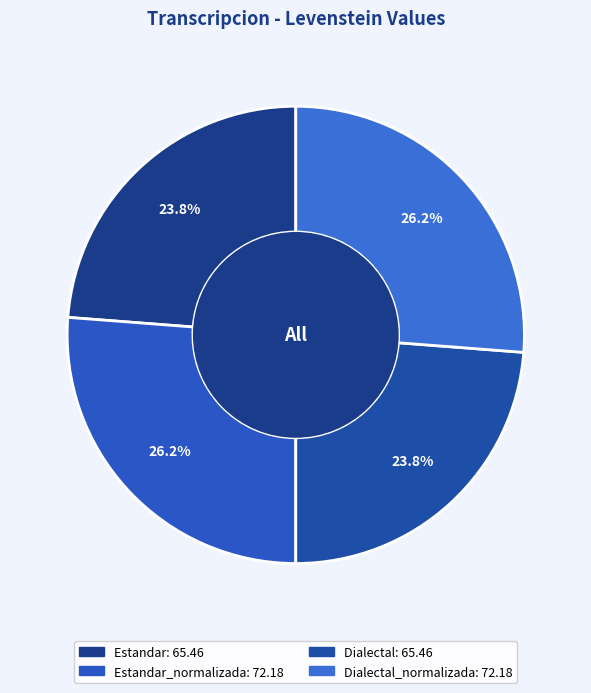

Which slice is the largest?

Estandar_normalizada